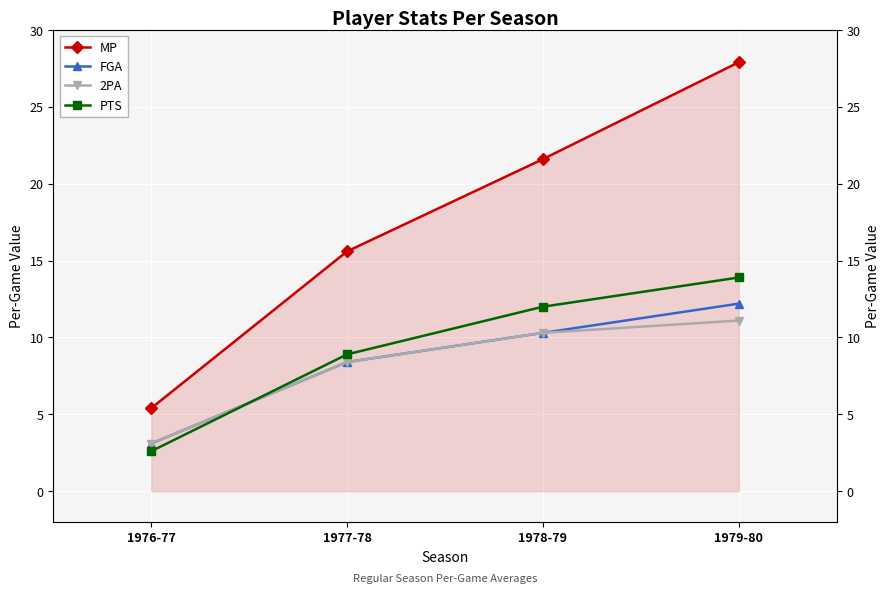

What is the label of the 2nd point from the right?

1978-79